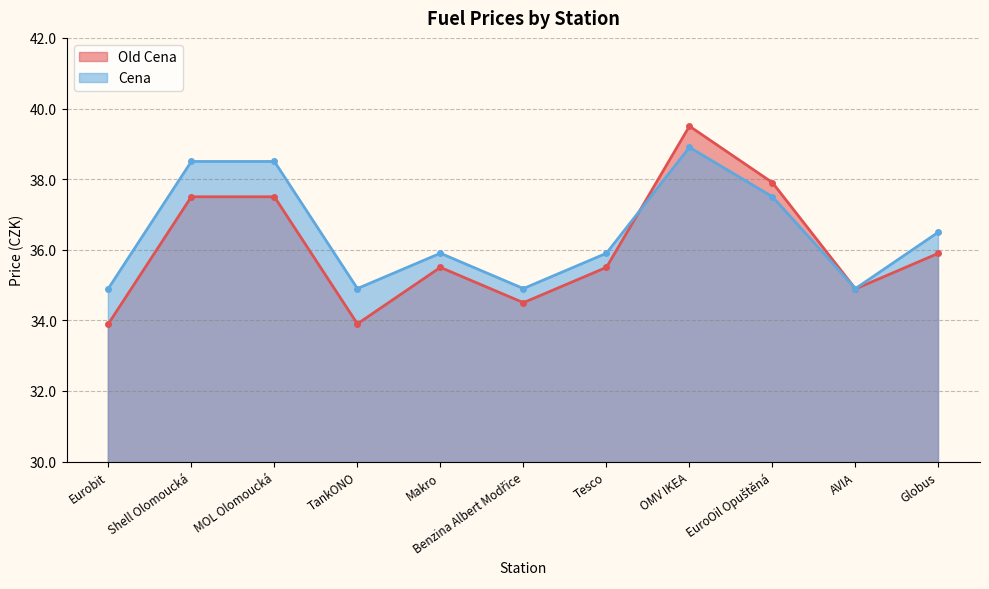

What position from the right is Benzina Albert Modřice?

6